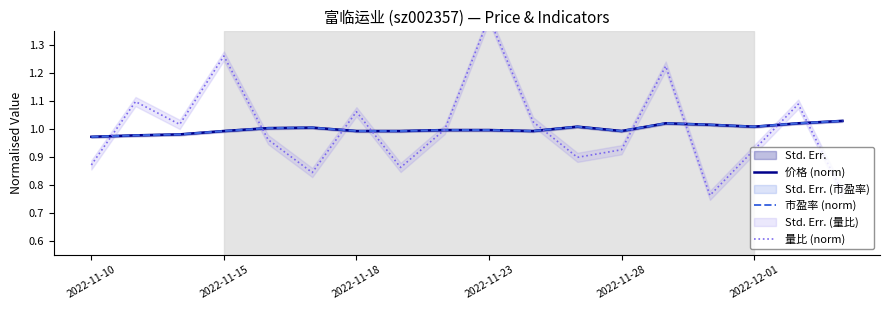

Which has a higher value, 12 or 8?

8